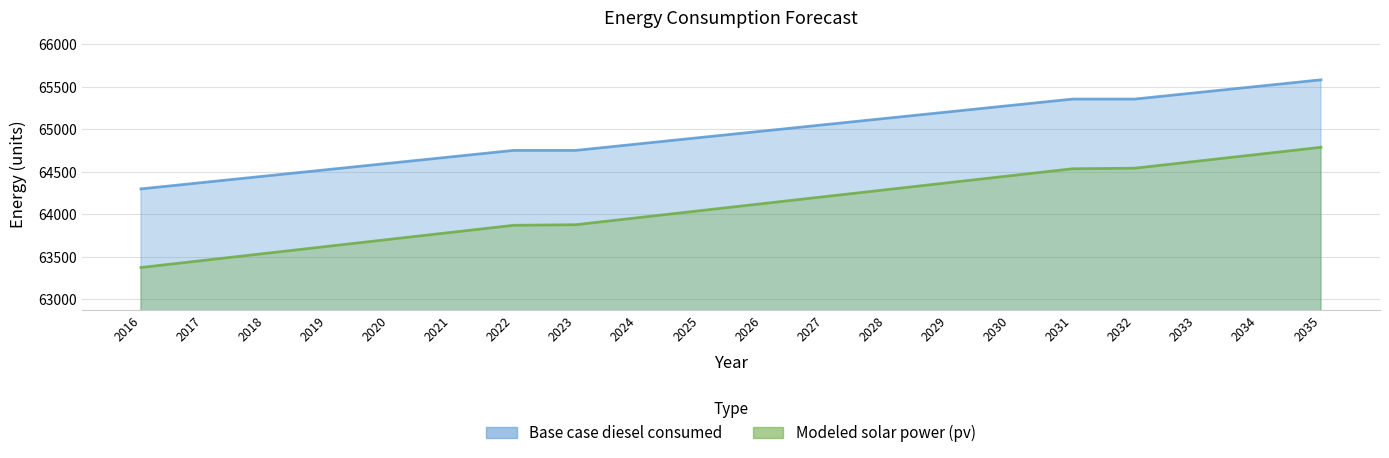

At which label does Base case diesel consumed first exceed 64978?

2026